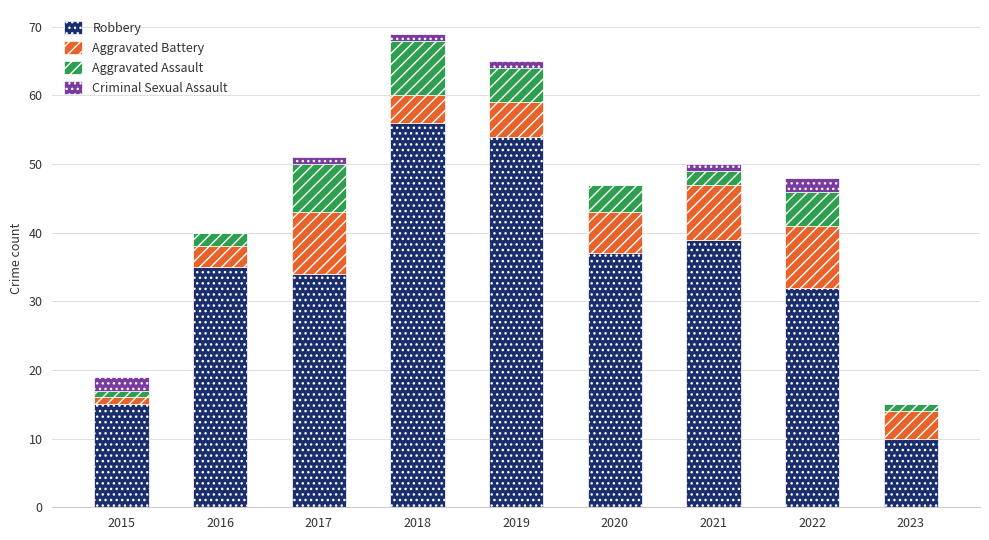

Which category has the highest value in the Robbery series?

2018